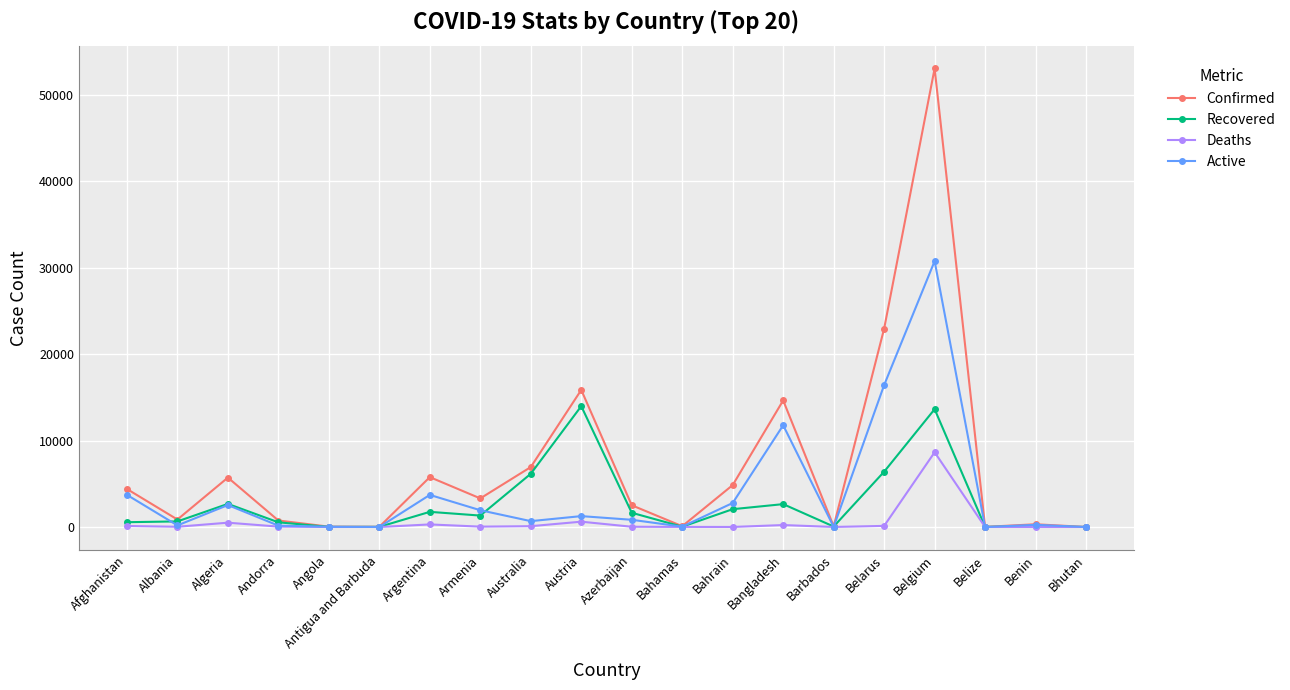

What is the label of the 12th point from the right?

Australia